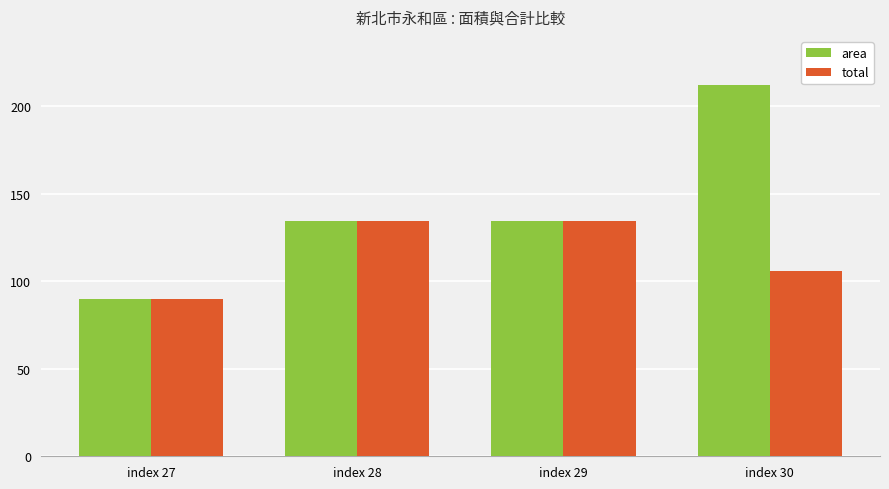

What are all the series names shown in the legend?

area, total